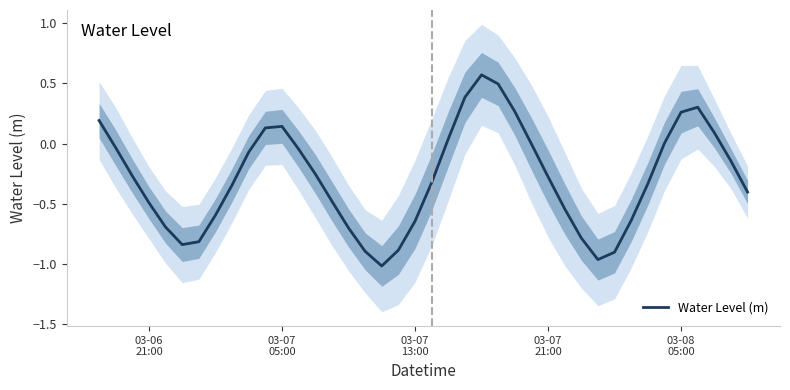

How many points are higher than both their immediate neighbors (excluding endpoints)?

3